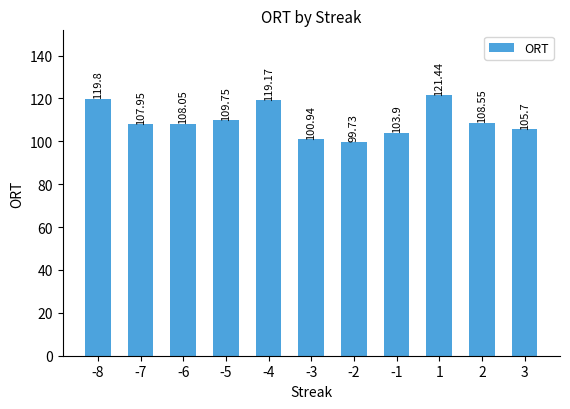

How many bars are there in total?

11